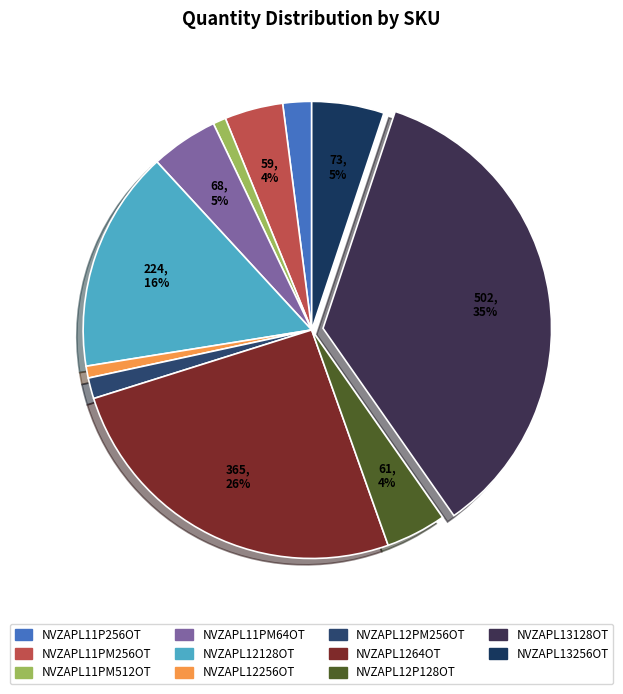

What is the smallest slice in the pie chart?

NVZAPL12256OT